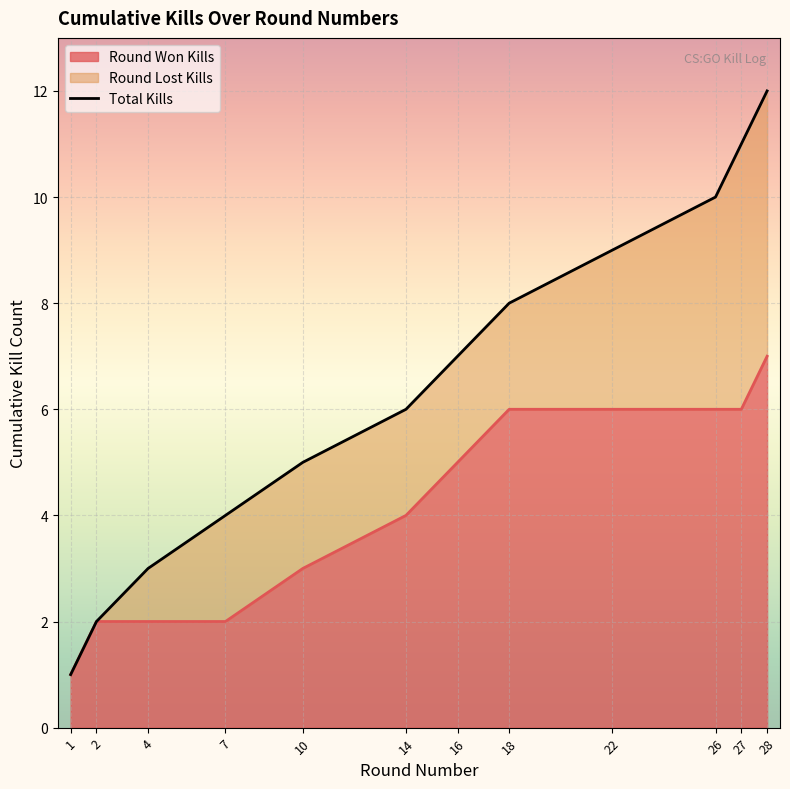

The value of Round Won Kills at 14 is 4. True or false?

True